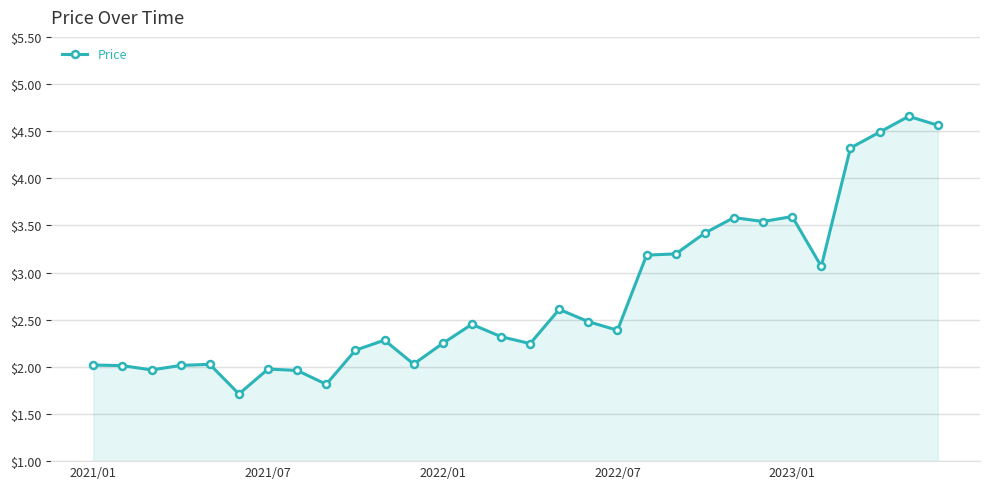

How many lines are shown in the chart?

1